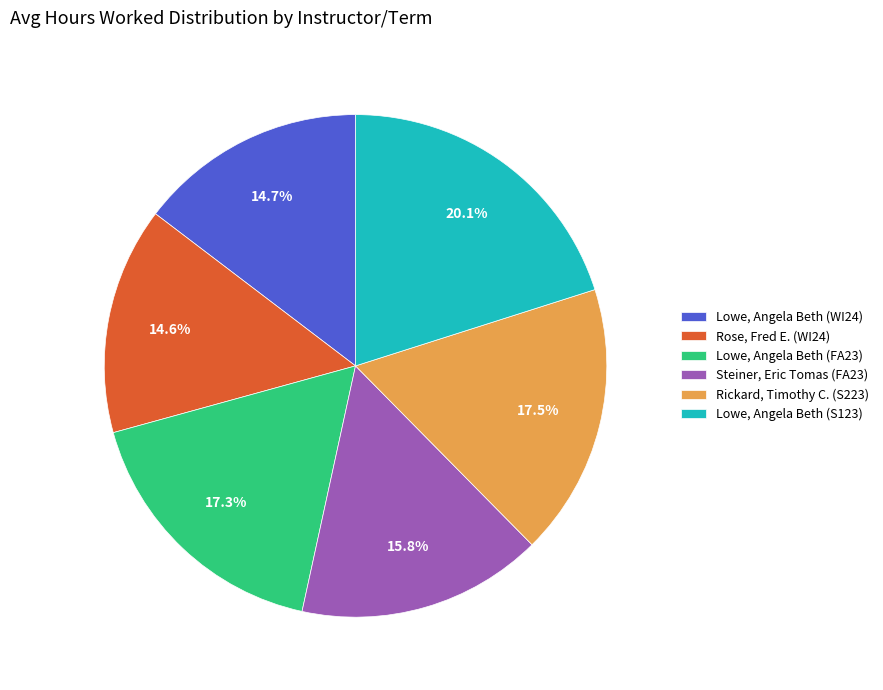

Rank the categories by value from lowest to highest.

Rose, Fred E. (WI24), Lowe, Angela Beth (WI24), Steiner, Eric Tomas (FA23), Lowe, Angela Beth (FA23), Rickard, Timothy C. (S223), Lowe, Angela Beth (S123)